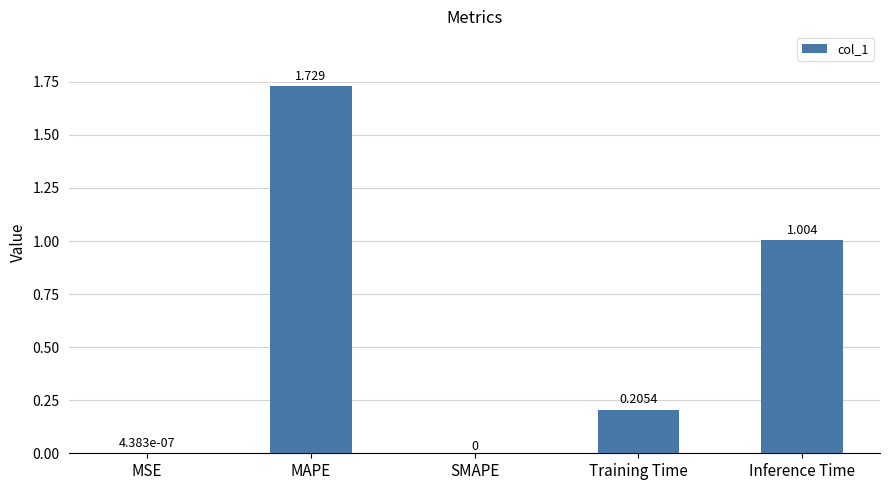

At which category does the chart reach its peak across all series?

MAPE